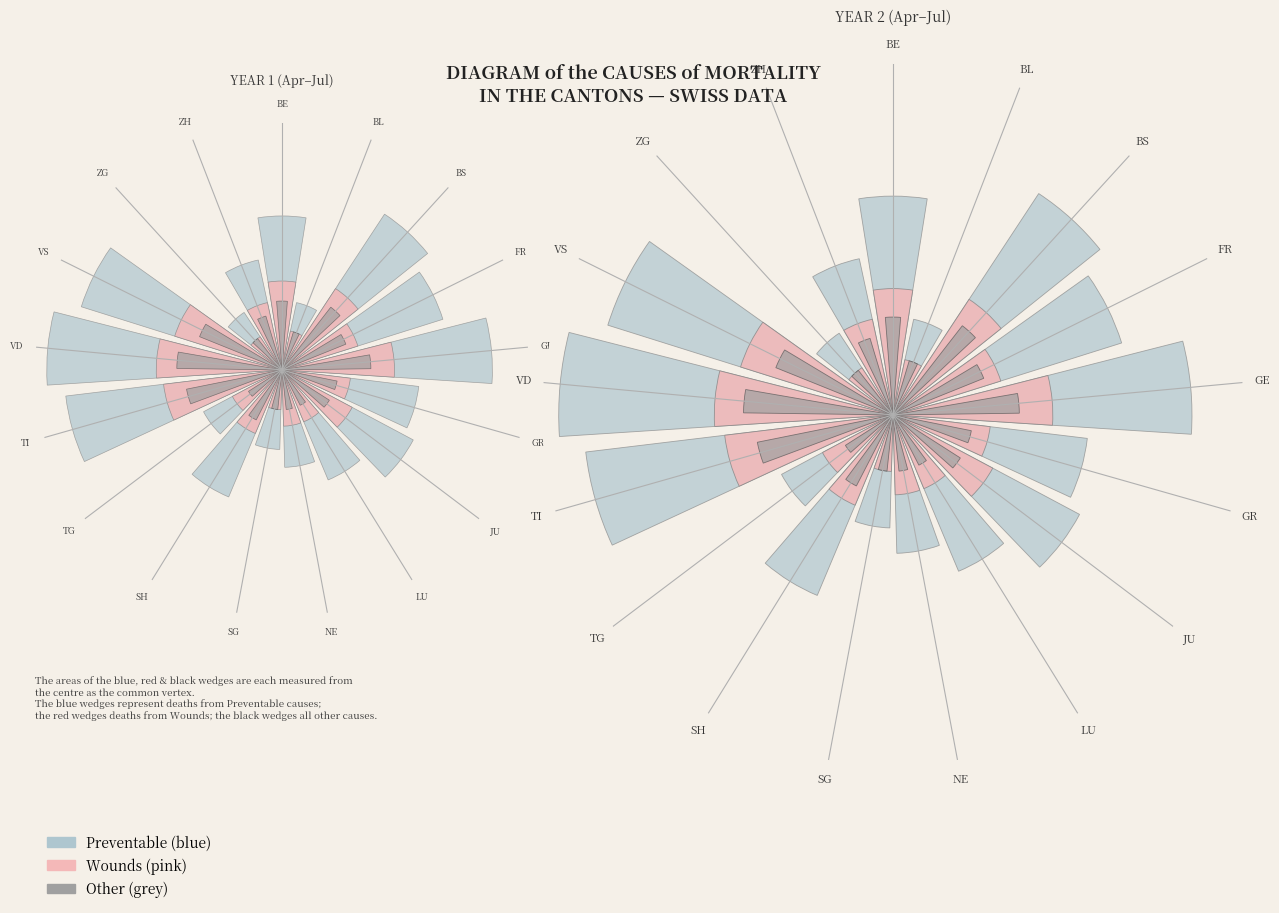

What percentage is the ZG slice, to the nearest percent?

1%